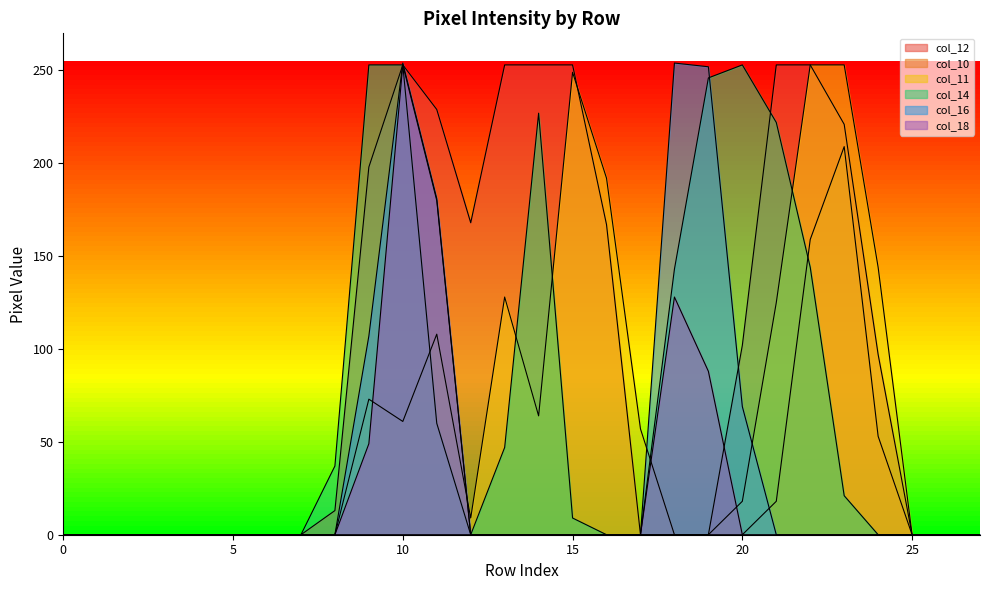

What is the maximum value shown in the chart?

254